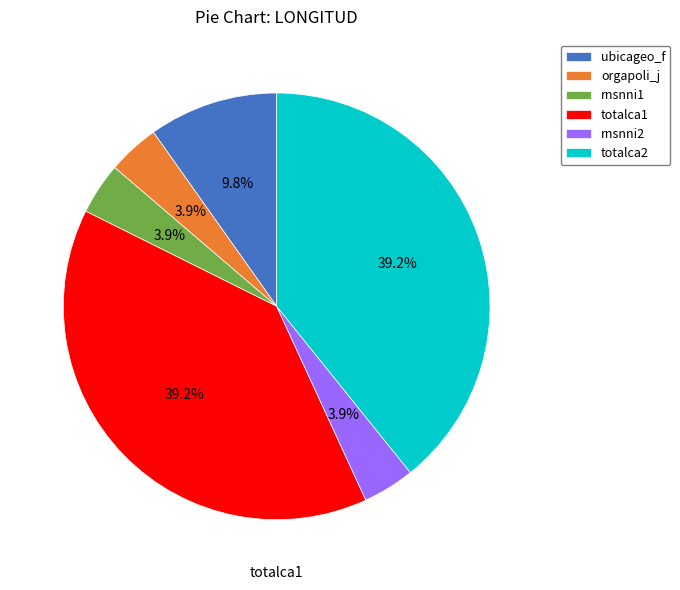

Is there any slice that represents more than half of the pie?

No